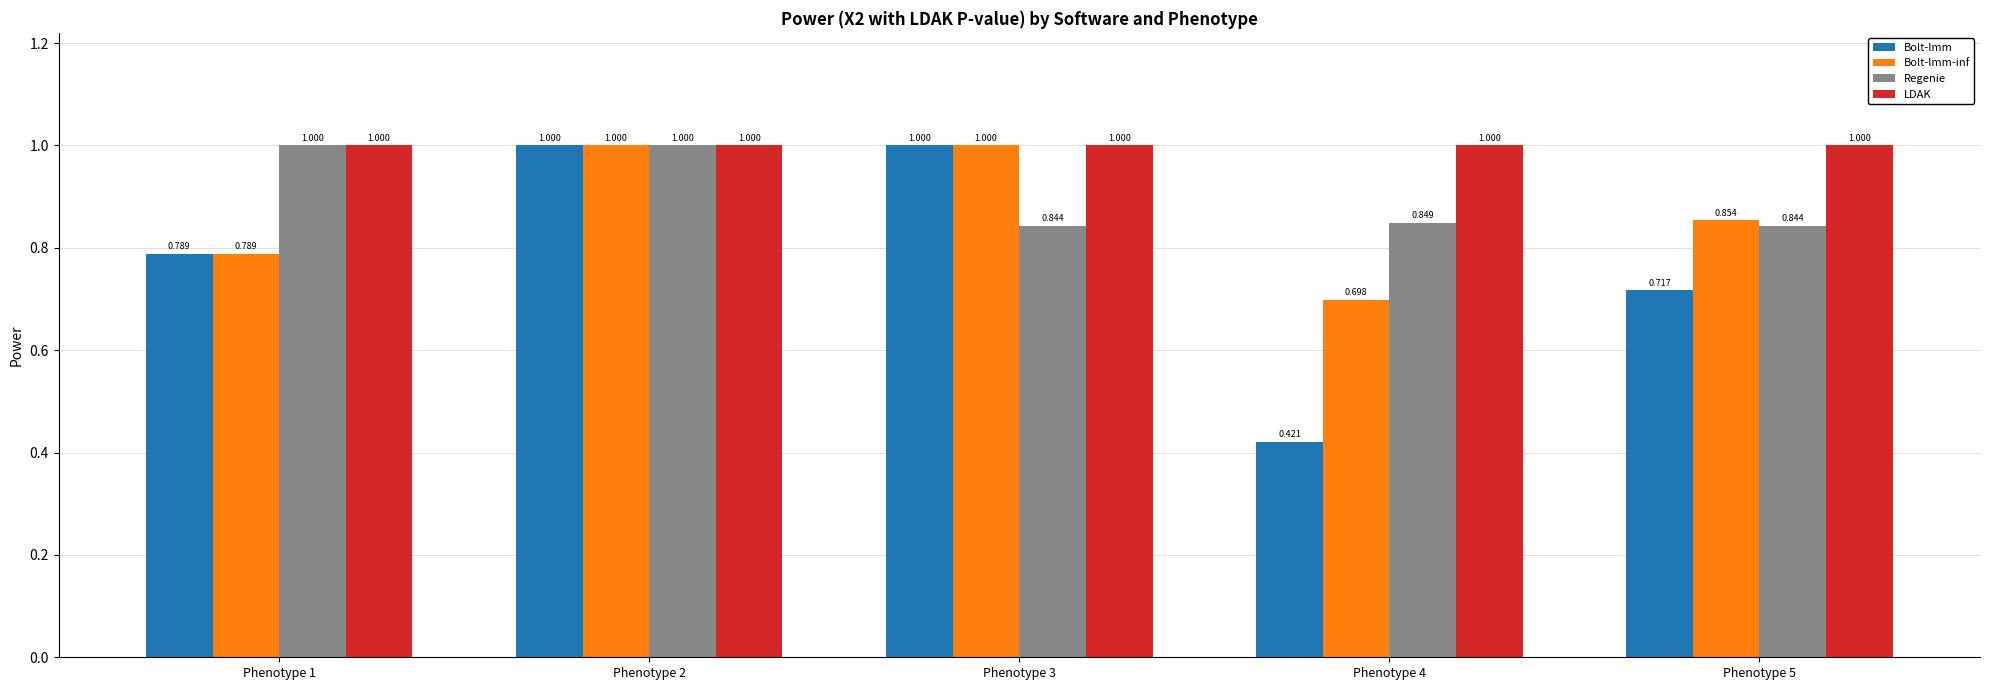

Count the number of data series in this chart.

4